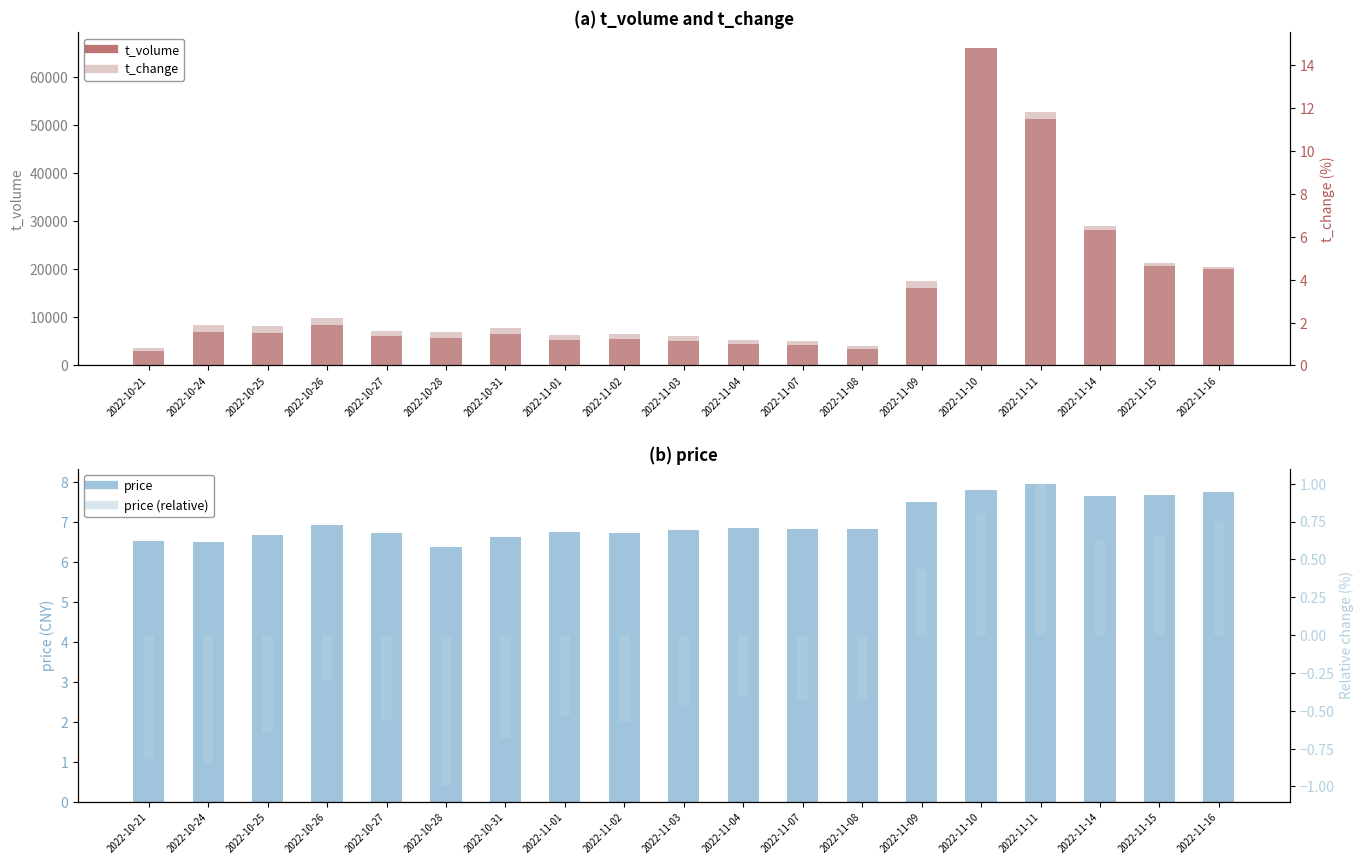

Which series has the widest spread of values?

t_volume